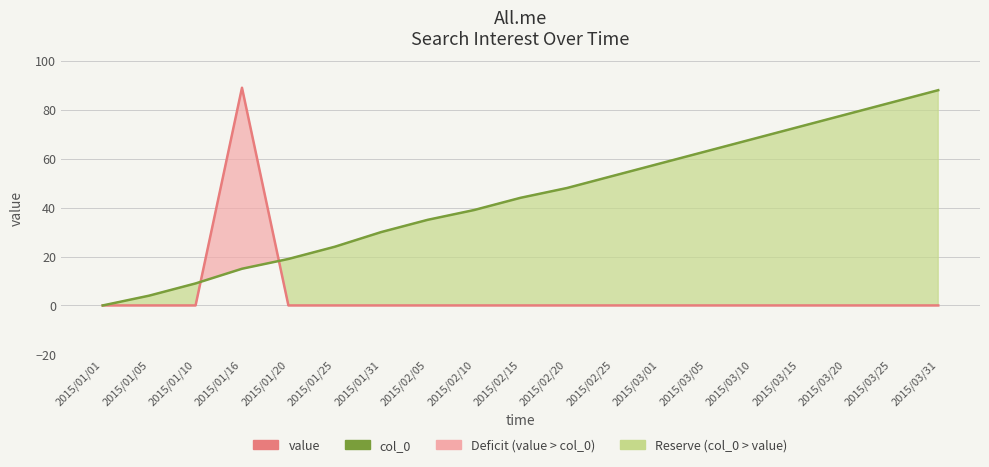

What is the greatest value displayed?

89